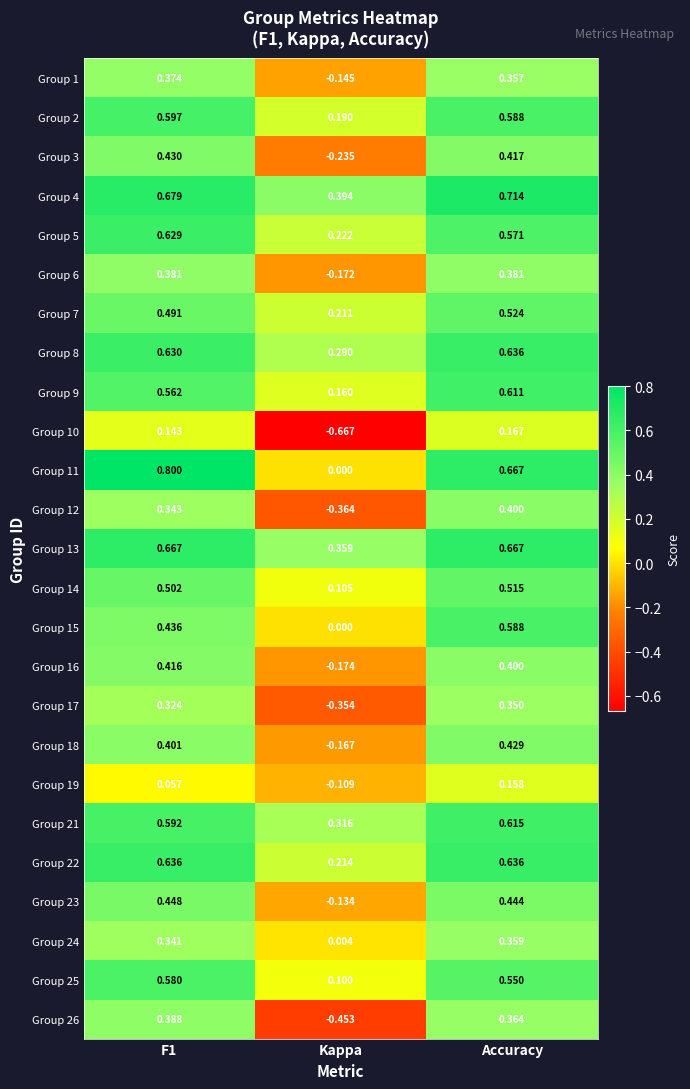

What is the difference between the highest and lowest values at Kappa?

1.1